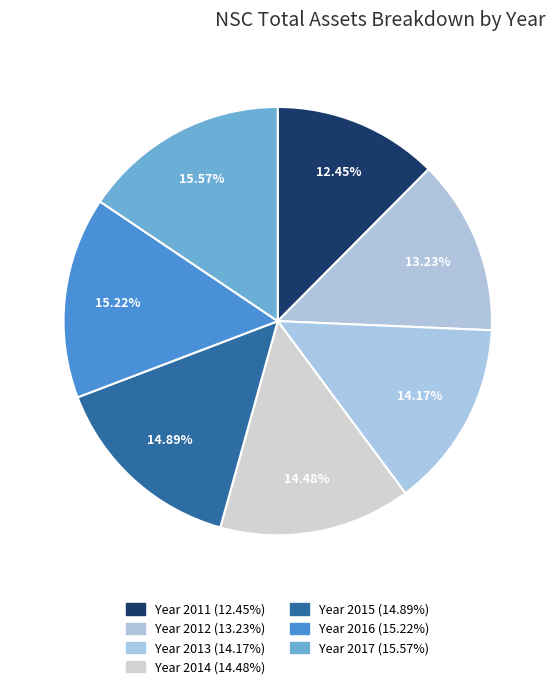

How many slices are in this pie chart?

7